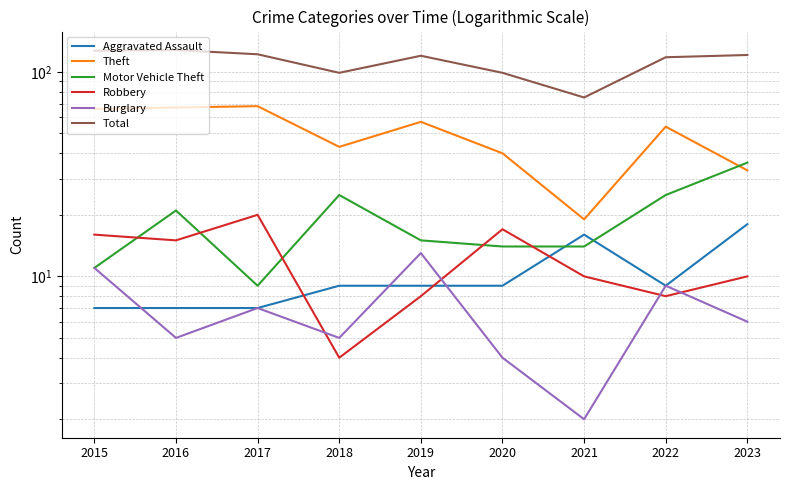

How many lines are shown in the chart?

6